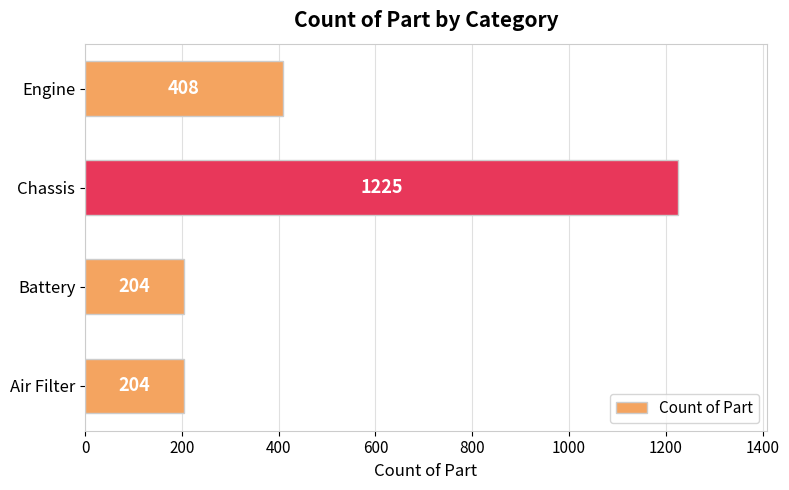

How many values are between 204 and 1225?

4